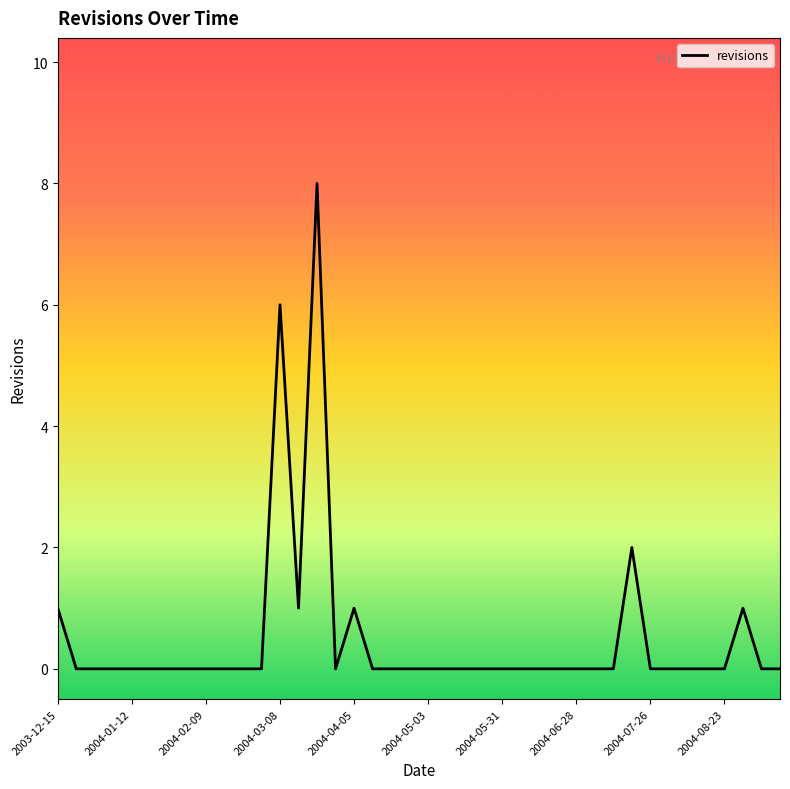

What is the difference between the maximum and minimum values?

8